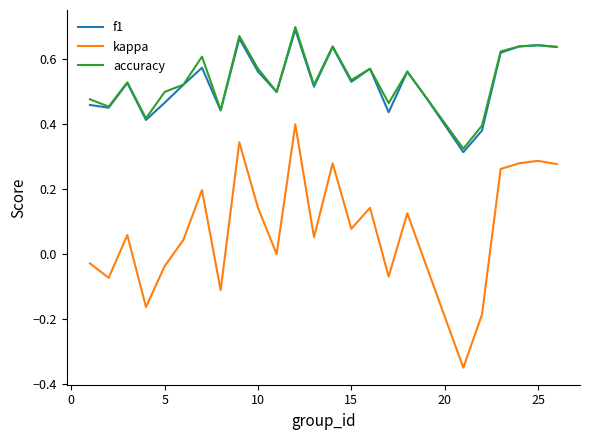

Which series has the largest range (max minus min)?

kappa